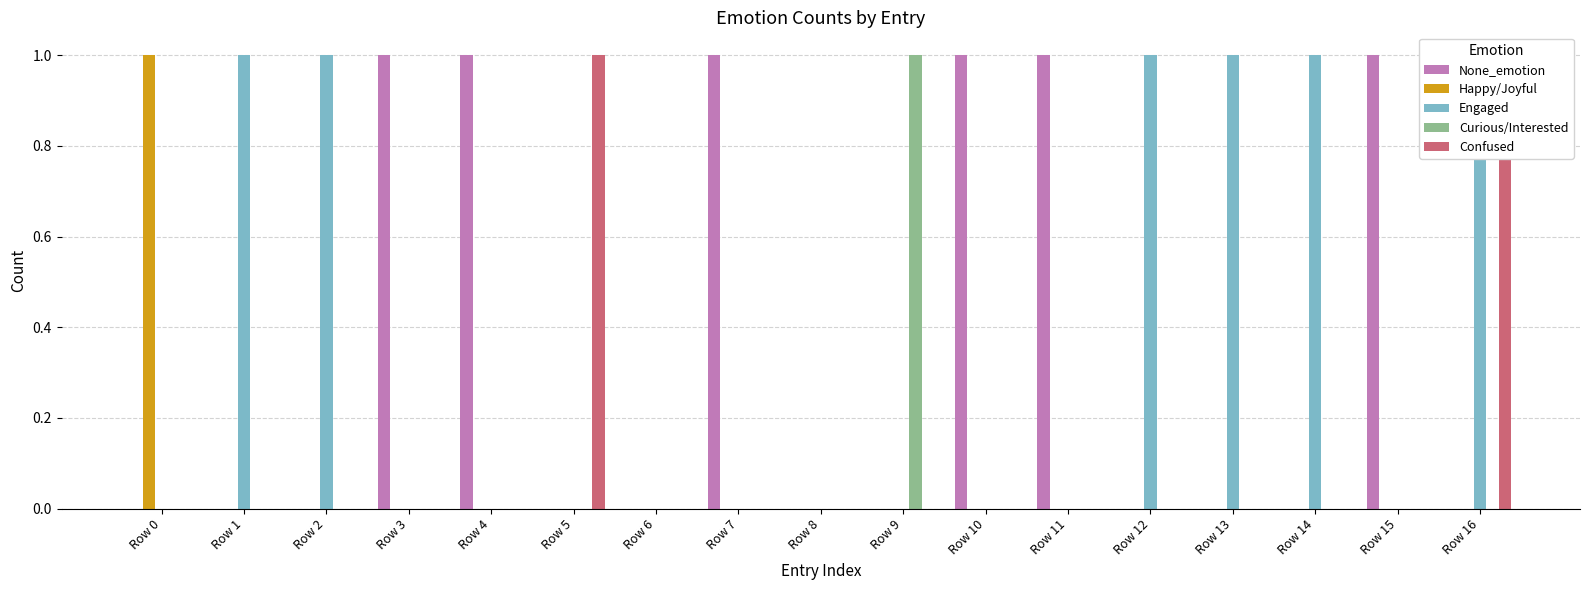

How many categories are shown in the chart?

17